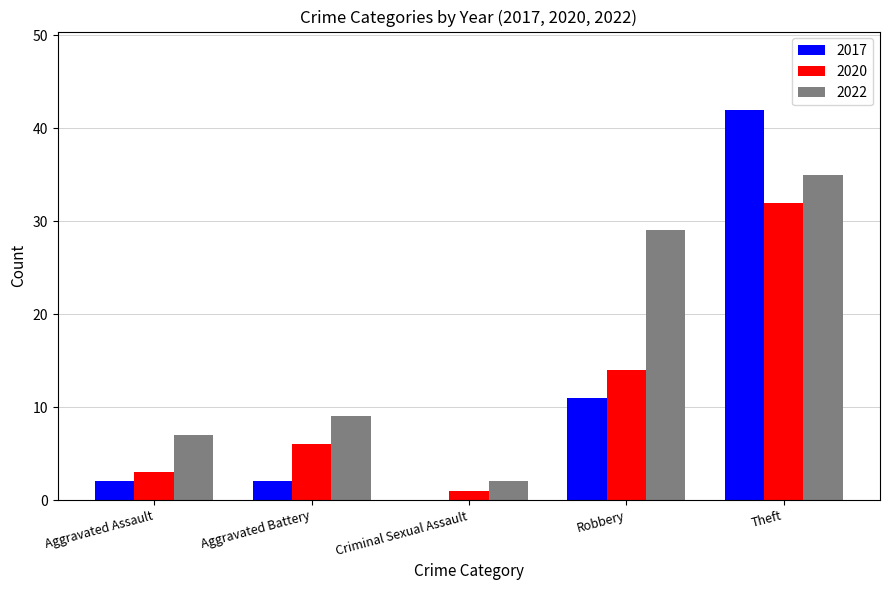

The value of 2022 at Criminal Sexual Assault is 2. True or false?

True